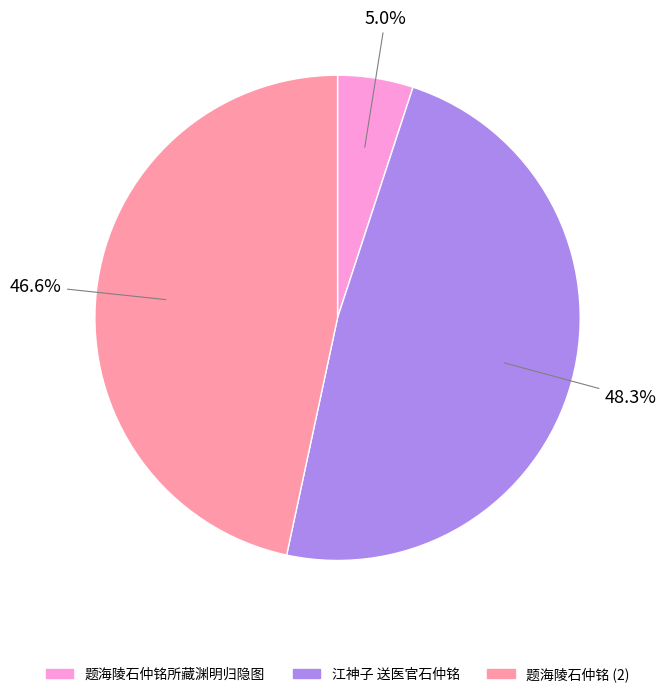

Count the number of slices in the pie.

3